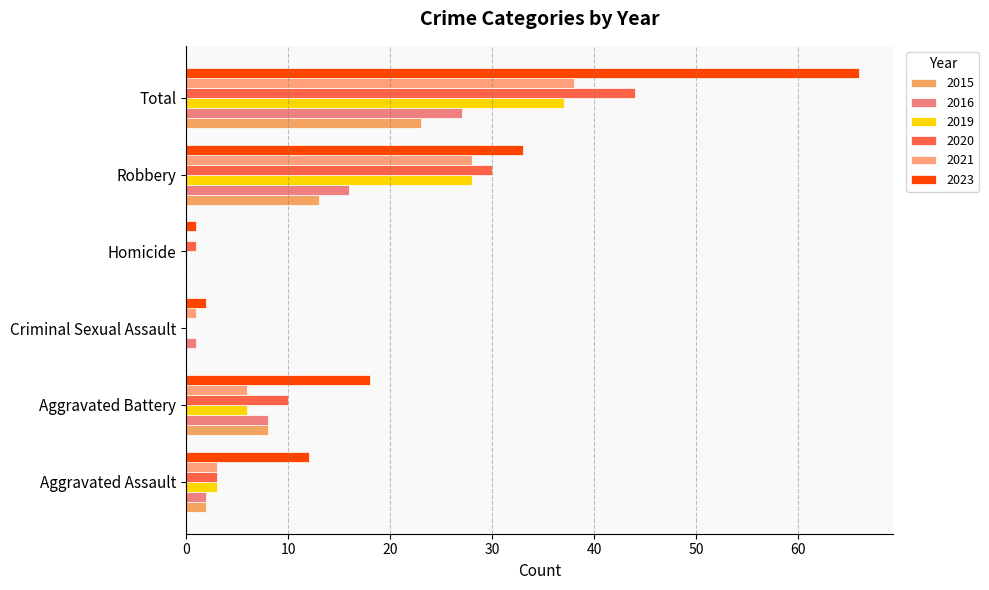

What is the label of the 4th bar from the left?

Homicide